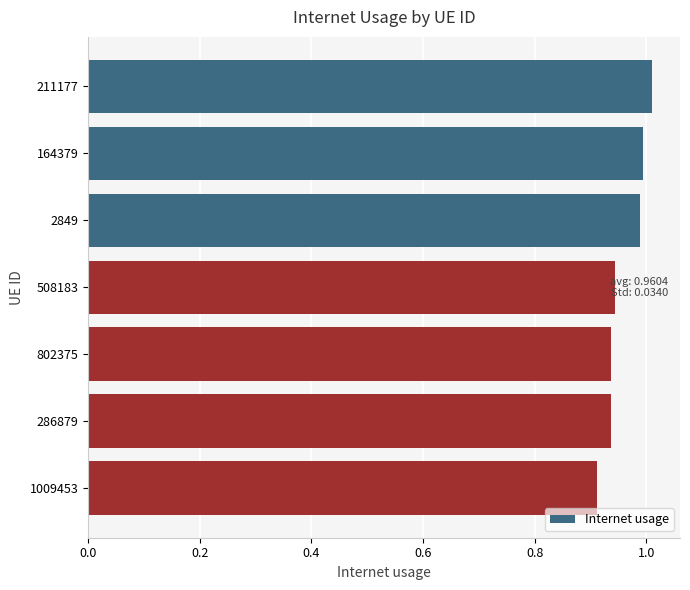

Is it true that the value at 1009453 is 1.5?

False